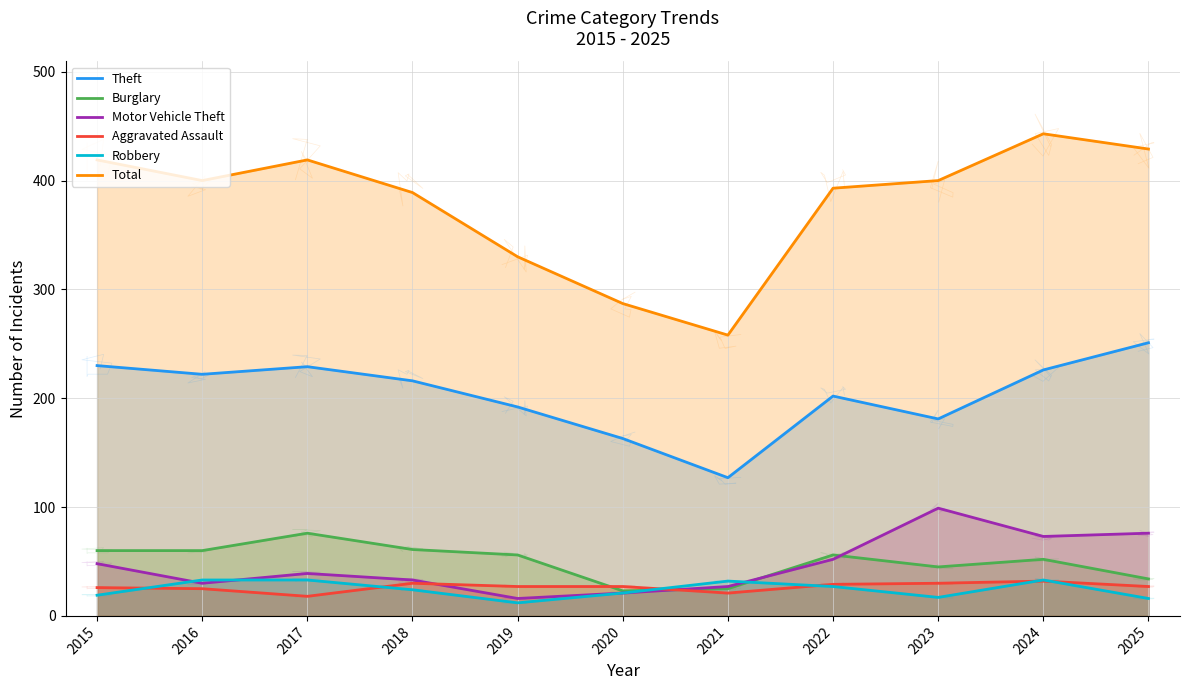

Where does the Theft series first go above 216?

2015